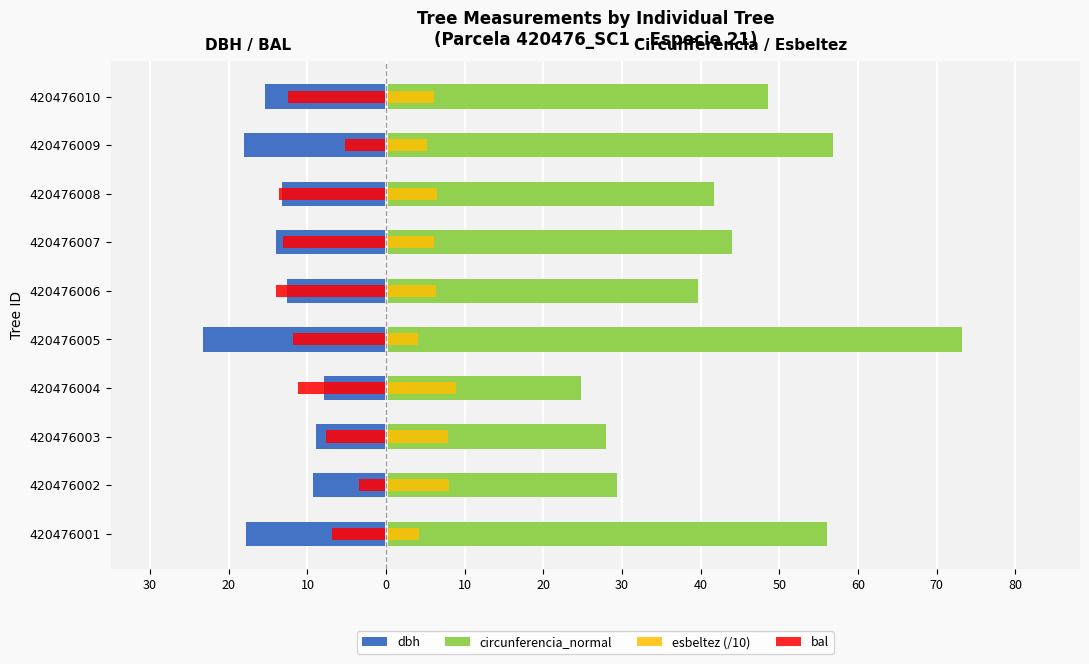

How many values in the esbeltez (/10) series are below 6?

3